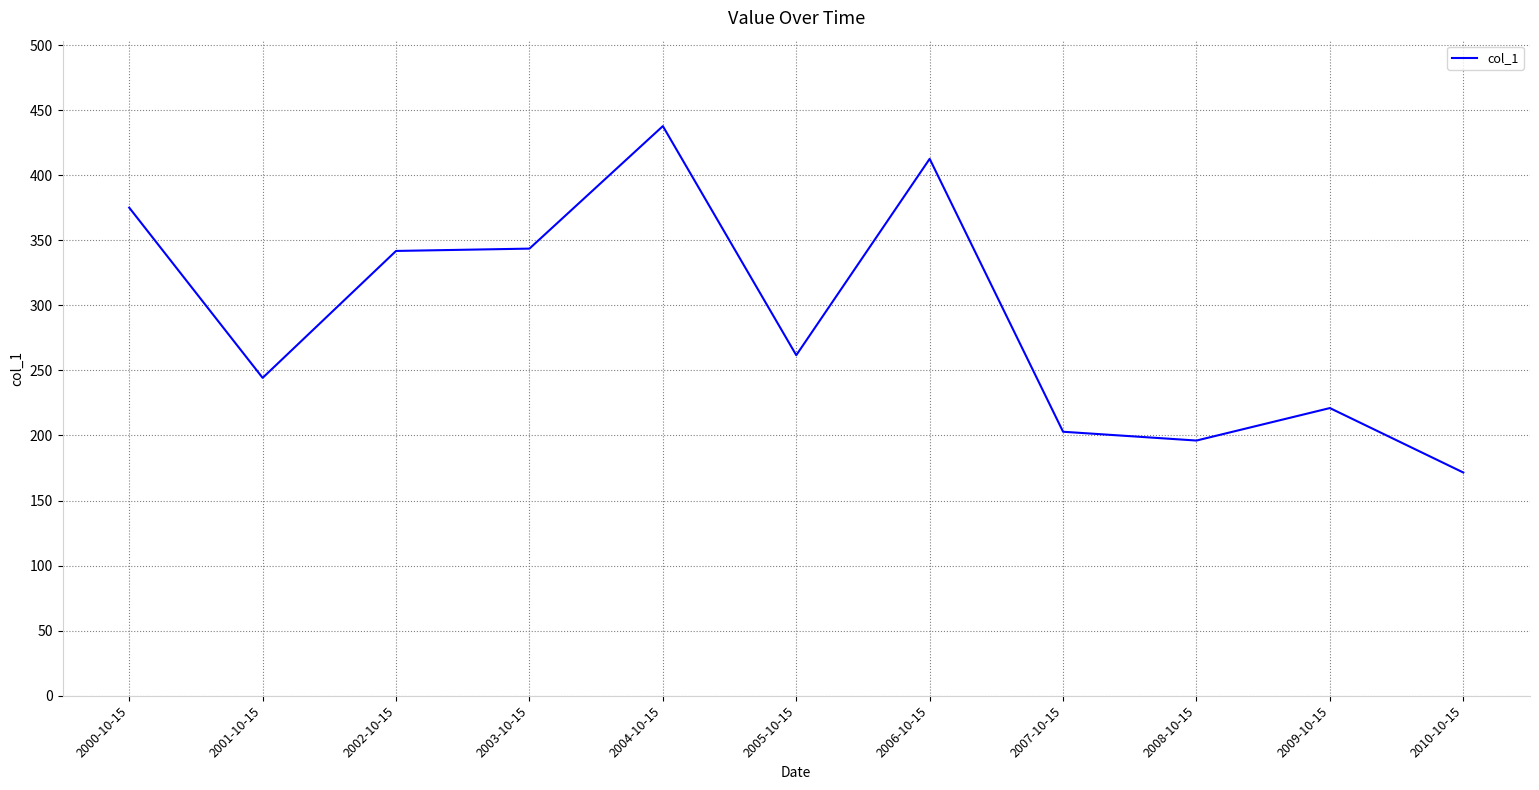

What is the difference between the values at 2001-10-15 and 2003-10-15?

99.3